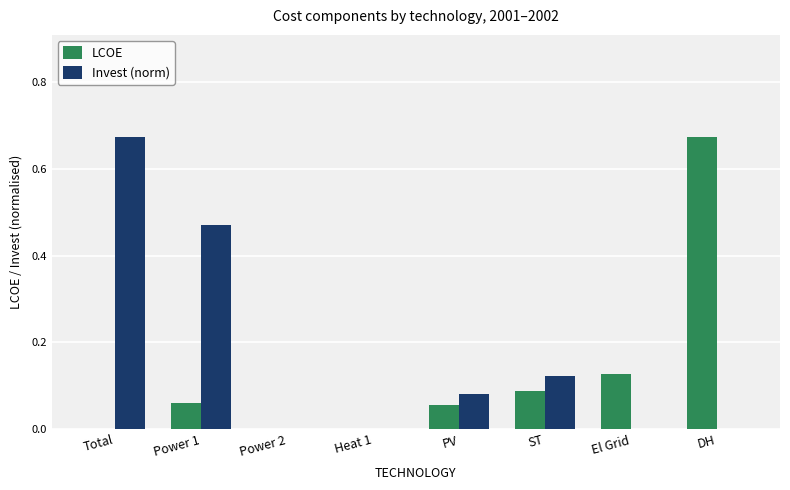

Which series changed the most between PV and DH?

LCOE